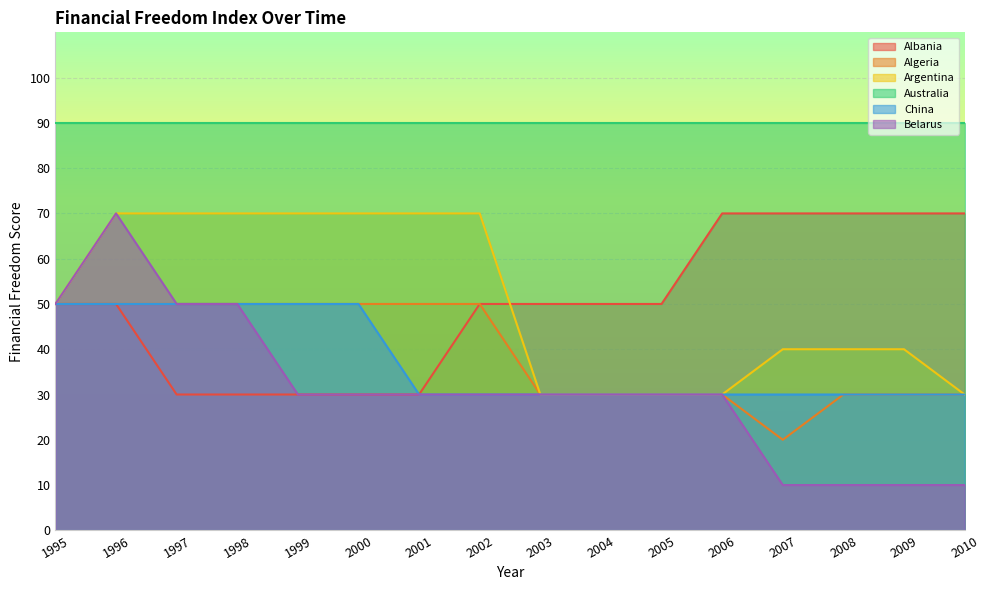

True or false: Albania and Belarus intersect in this chart.

False